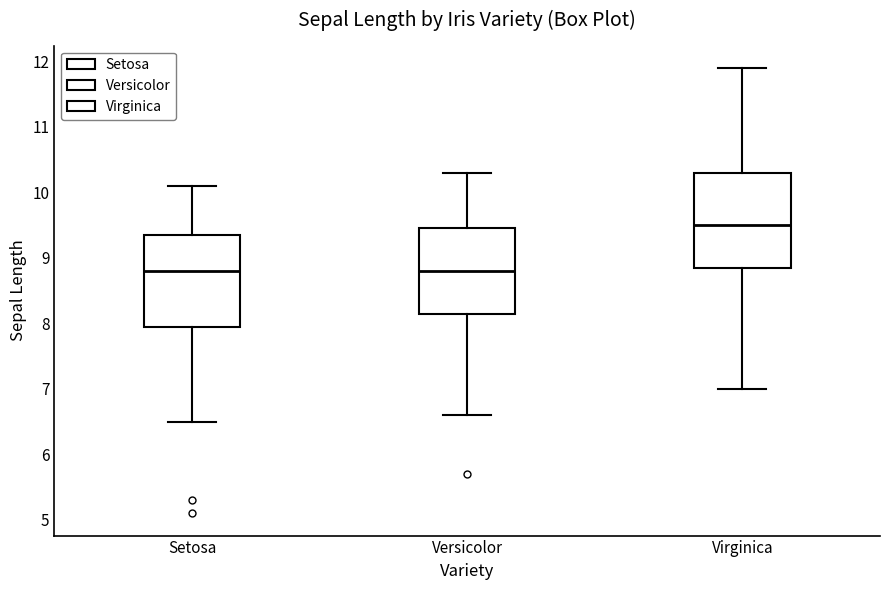

Reading left to right, read every box against the y-axis: the position of its median line, the range the box covers, and the ends of its whiskers. The values are not printed on the chart, so give them approximately, as read against the axis.

Setosa: median 8.8, box 8.0 to 9.4, whiskers 6.5 to 10.1
Versicolor: median 8.8, box 8.2 to 9.5, whiskers 6.6 to 10.3
Virginica: median 9.5, box 8.9 to 10.3, whiskers 7.0 to 11.9